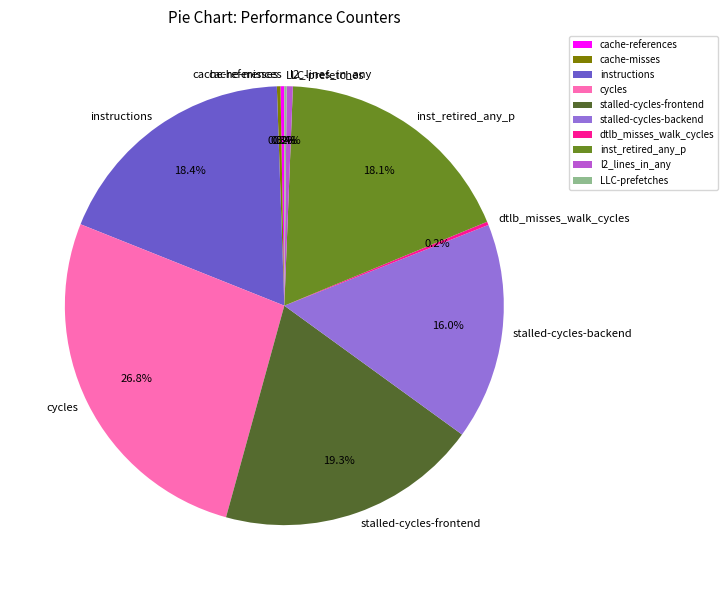

What is the largest slice in the pie chart?

cycles